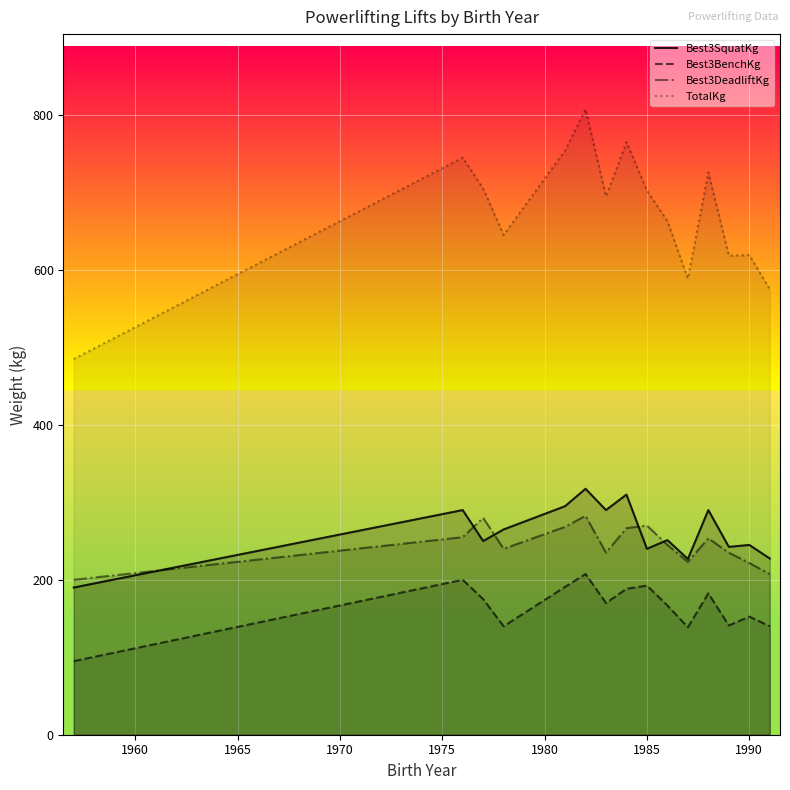

How many distinct data groups are displayed?

4